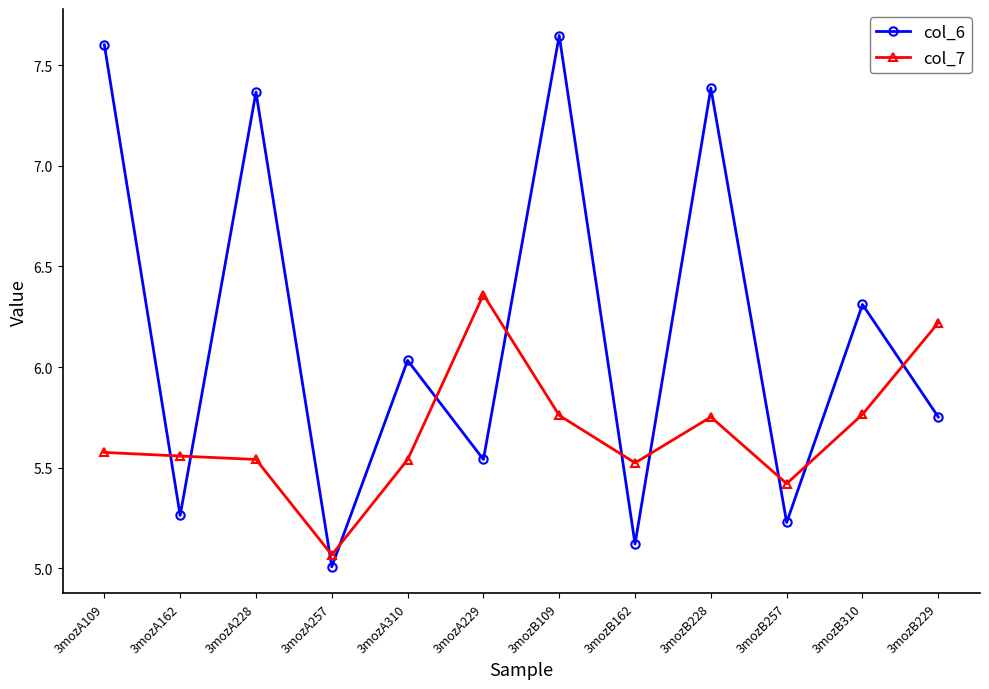

At which category does the chart reach its minimum across all series?

3mozA257